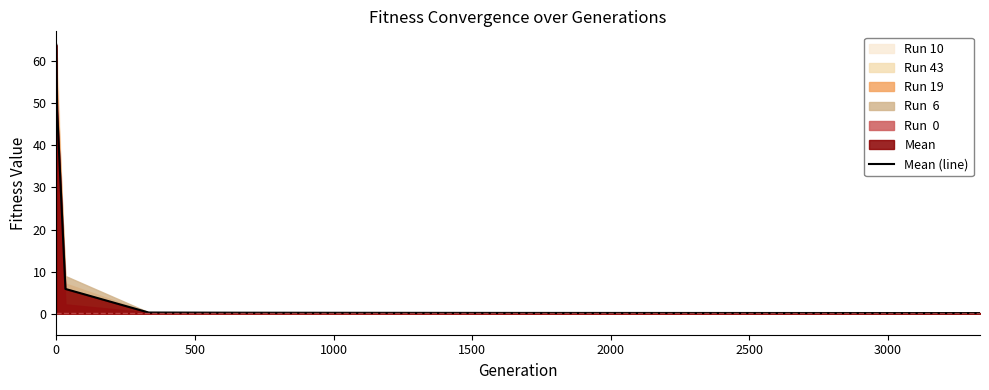

The value of Mean (line) at 0 is 31.4. True or false?

False